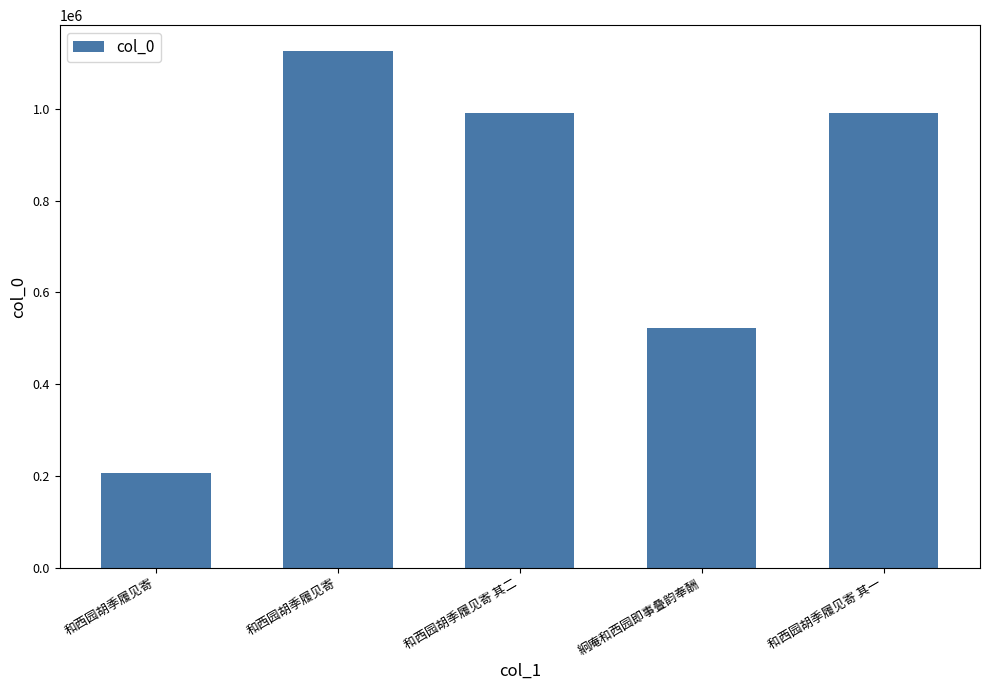

How many data points are less than 990185?

2